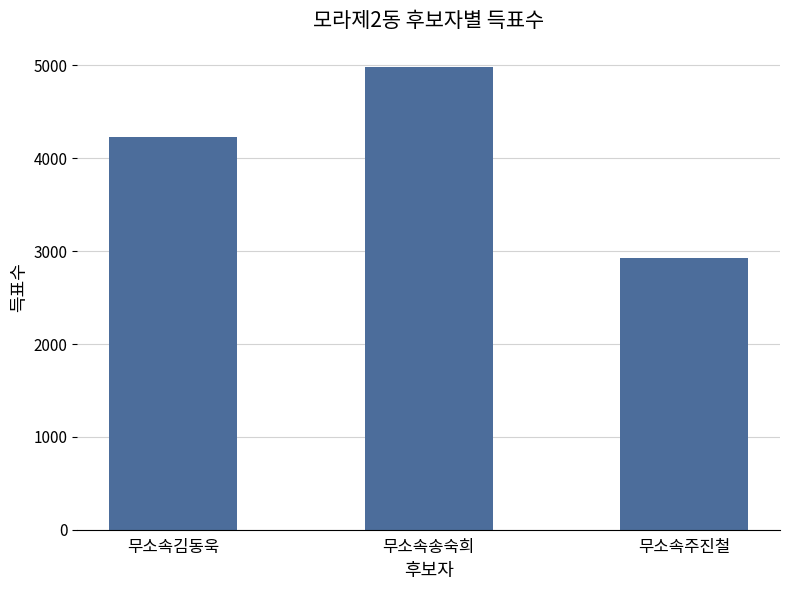

Approximately how many times larger is the value at 무소속김동욱 compared to 무소속주진철?

1.4